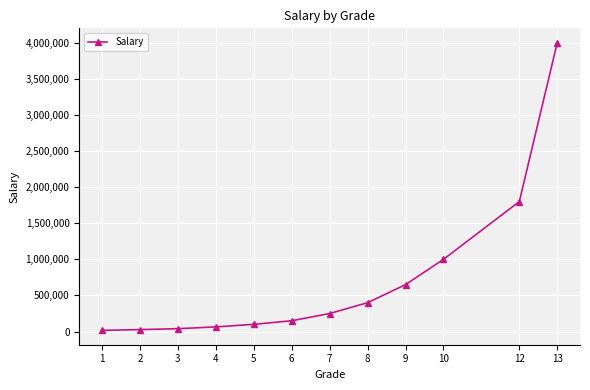

What is the ratio of the value at 7 to the value at 8?

0.6